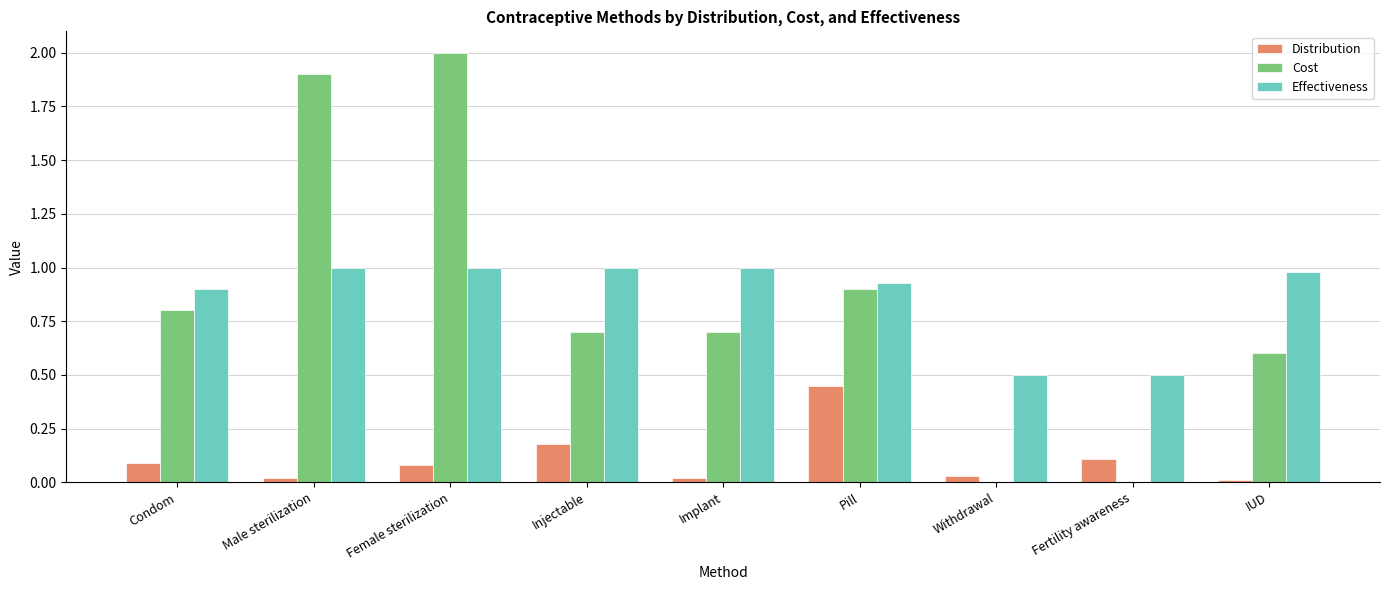

Which series changed the most between Female sterilization and Implant?

Cost